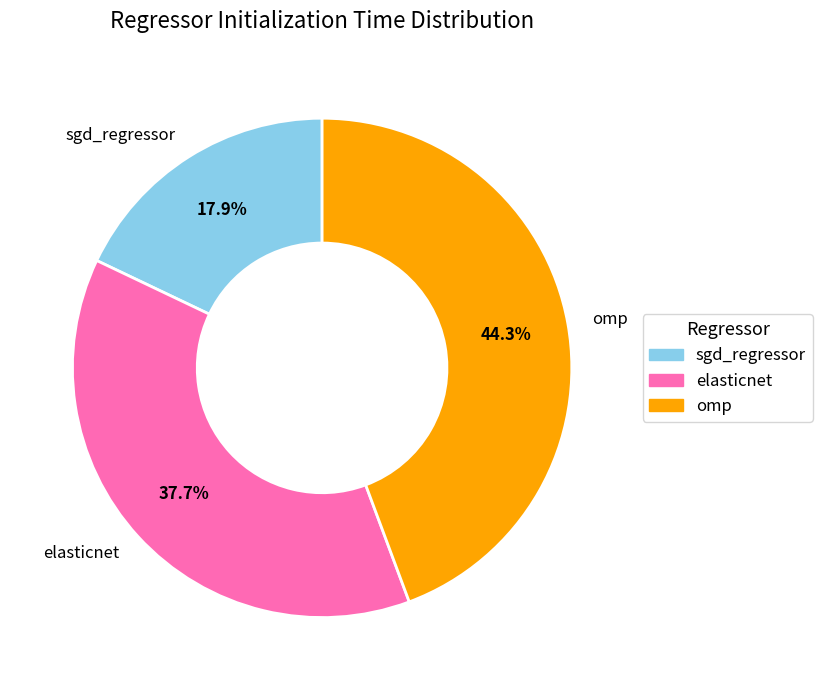

Is there a majority slice in this chart?

No